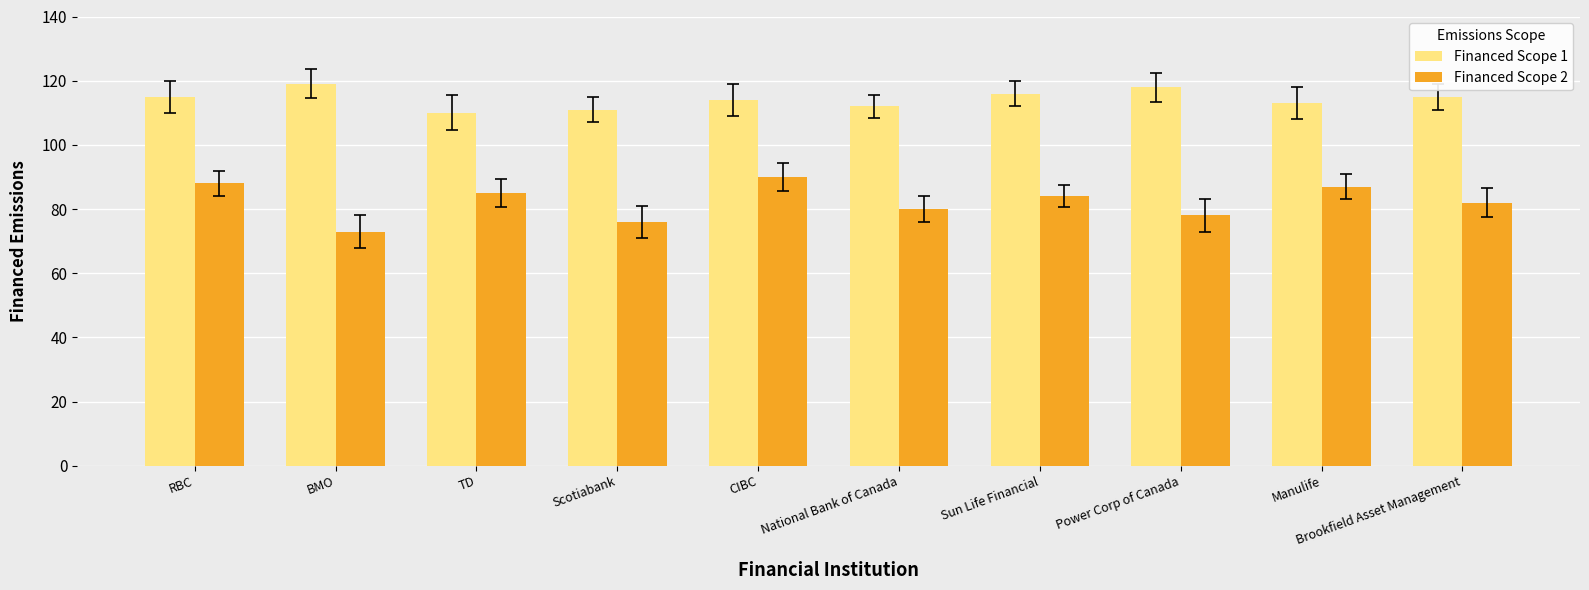

Reading left to right, transcribe all the data shown in this chart.

Financed Scope 1: RBC=115	BMO=119	TD=110	Scotiabank=111	CIBC=114	National Bank of Canada=112	Sun Life Financial=116	Power Corp of Canada=118	Manulife=113	Brookfield Asset Management=115
Financed Scope 2: RBC=88	BMO=73	TD=85	Scotiabank=76	CIBC=90	National Bank of Canada=80	Sun Life Financial=84	Power Corp of Canada=78	Manulife=87	Brookfield Asset Management=82